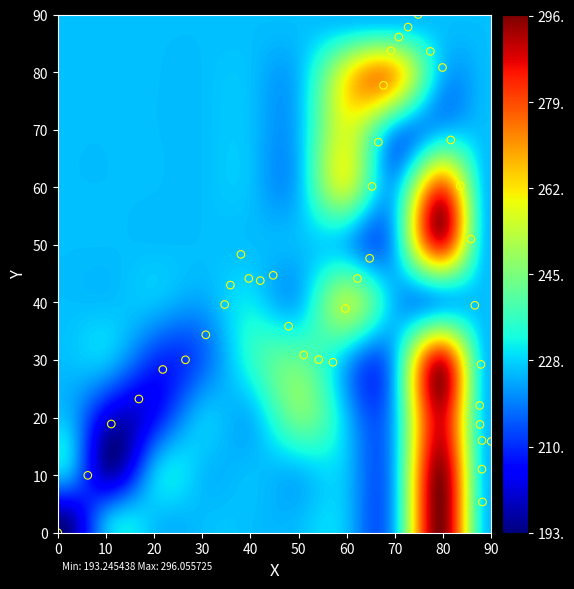

What is the range of X values (max minus min)?

90.0